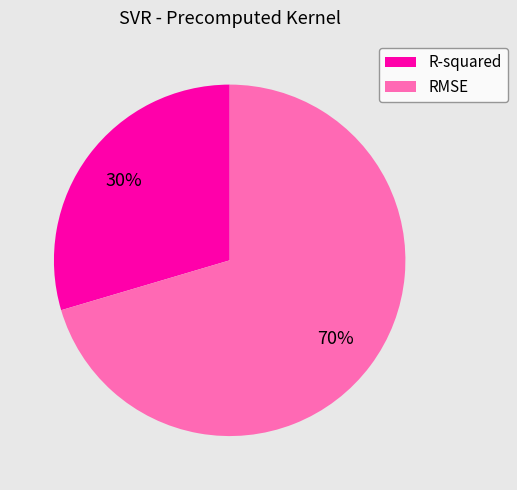

Between RMSE and R-squared, which is larger?

RMSE